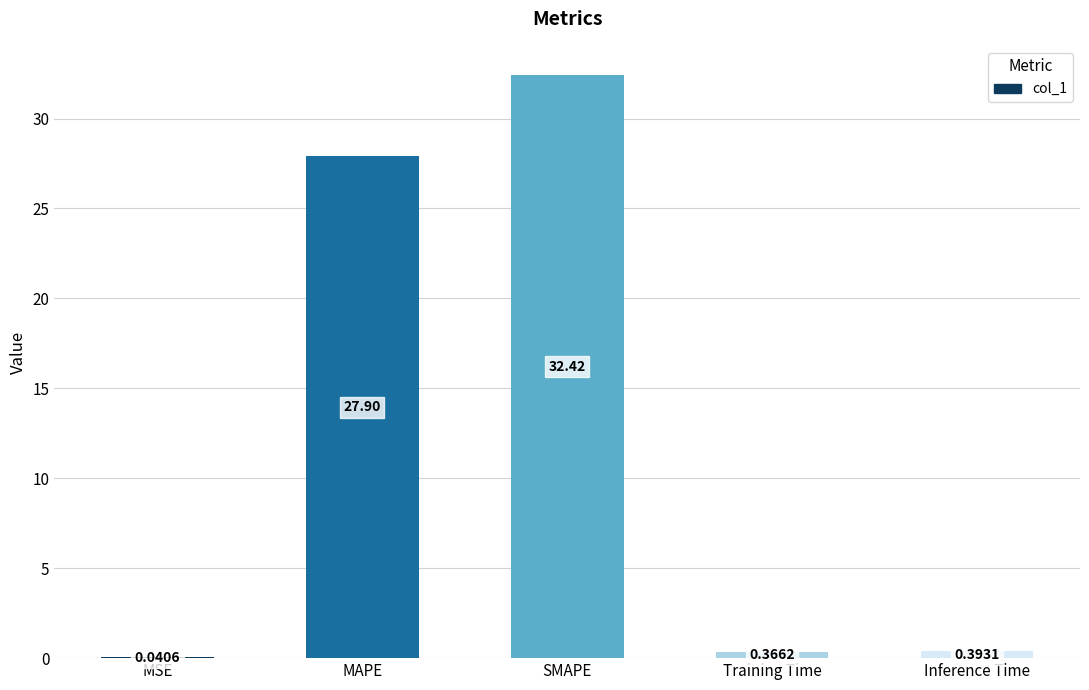

What is the sum of all values?

61.1